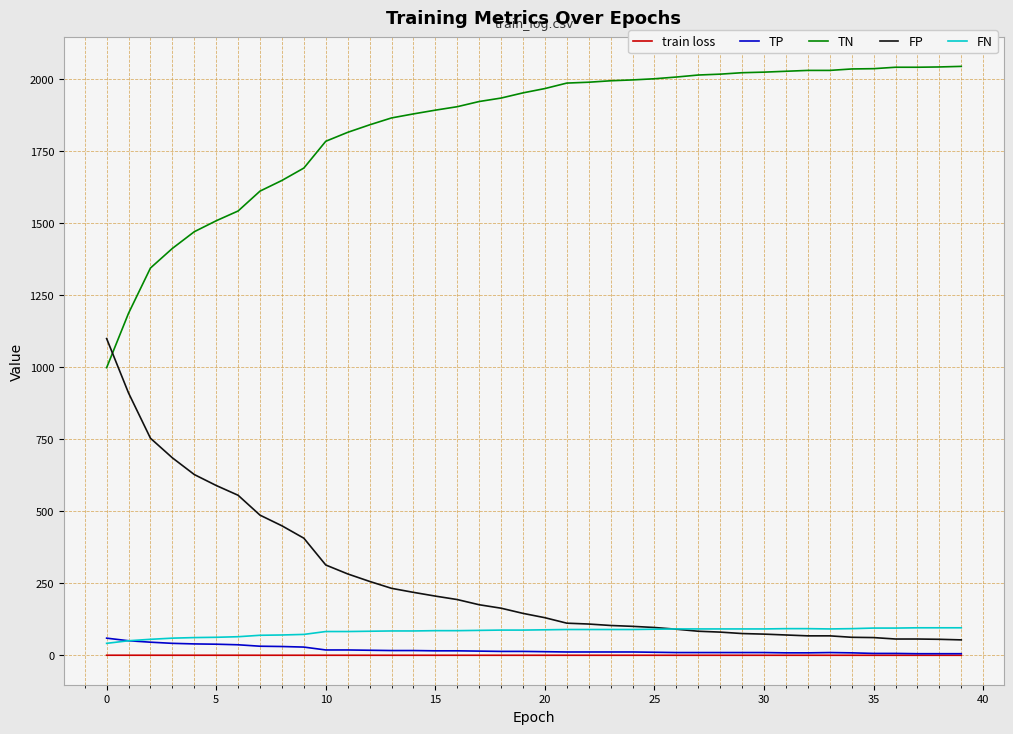

What is the minimum value for TN?

999.0